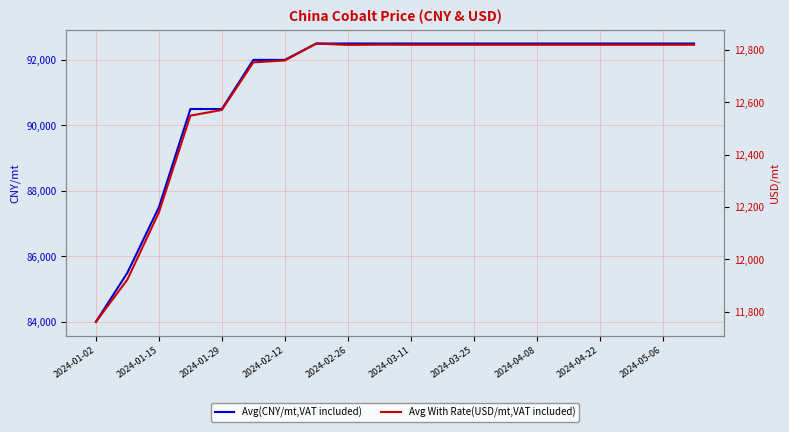

The value of Avg With Rate(USD/mt,VAT included) at 2024-02-26 is 12819.5. True or false?

True